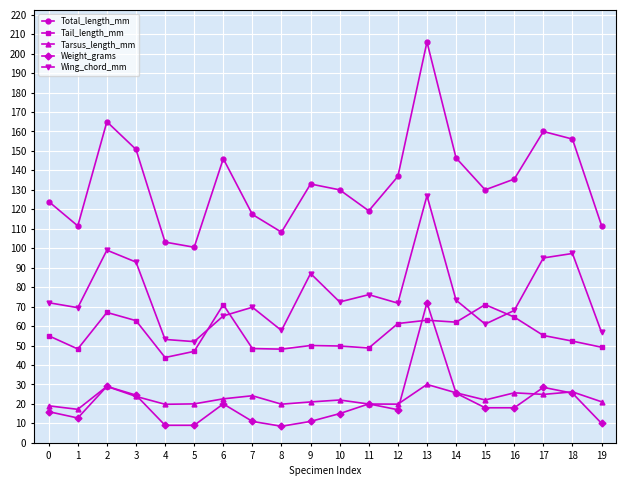

Which series has the largest total across all categories?

Total_length_mm